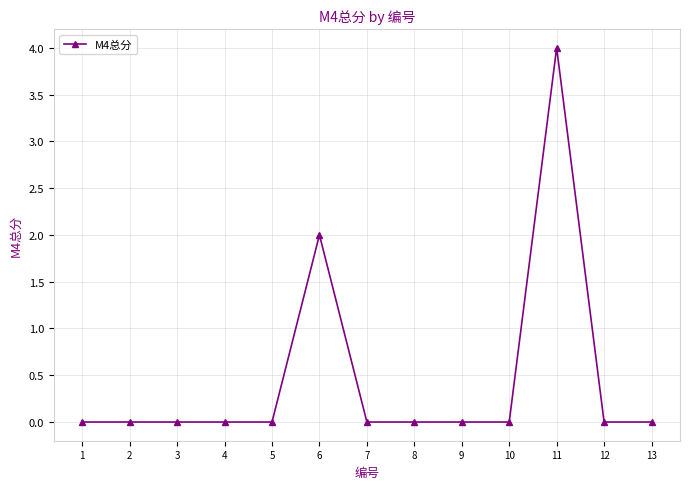

Which category has the highest value across all series?

11